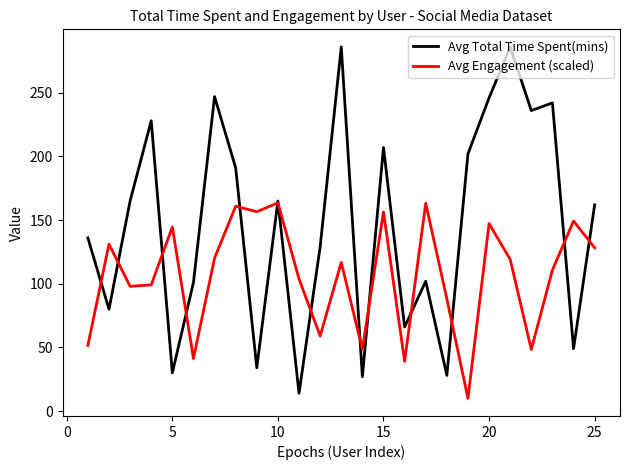

Which series has the widest spread of values?

Avg Total Time Spent(mins)